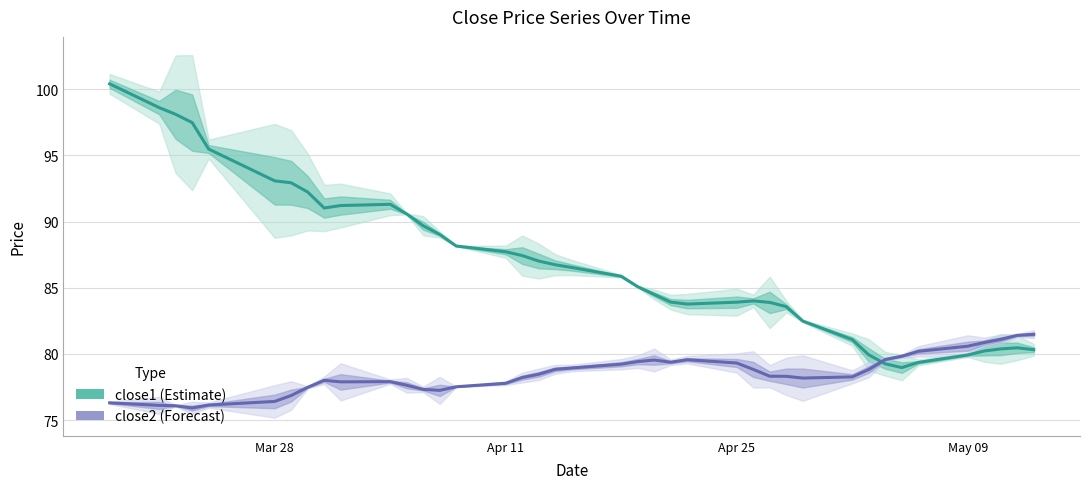

How many intersections are there between close2 and close1?

1